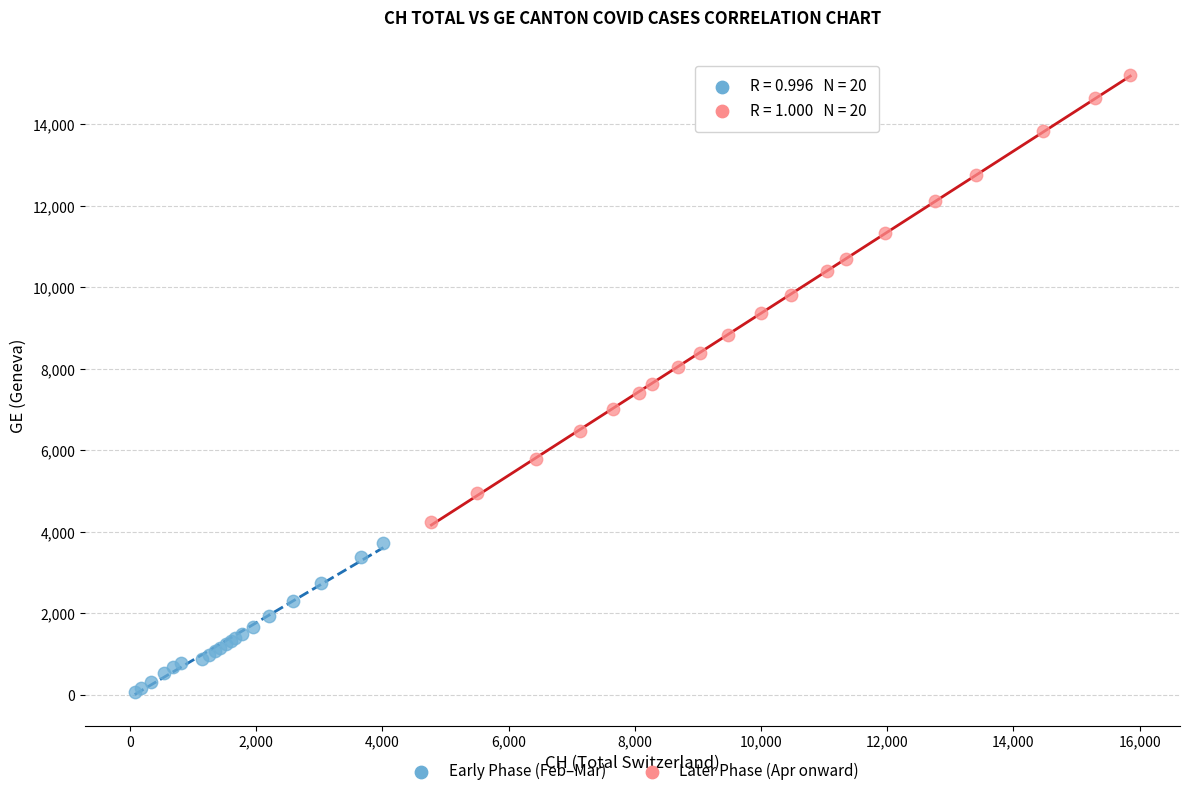

Which series reaches the minimum Y coordinate?

Early Phase (Feb–Mar)